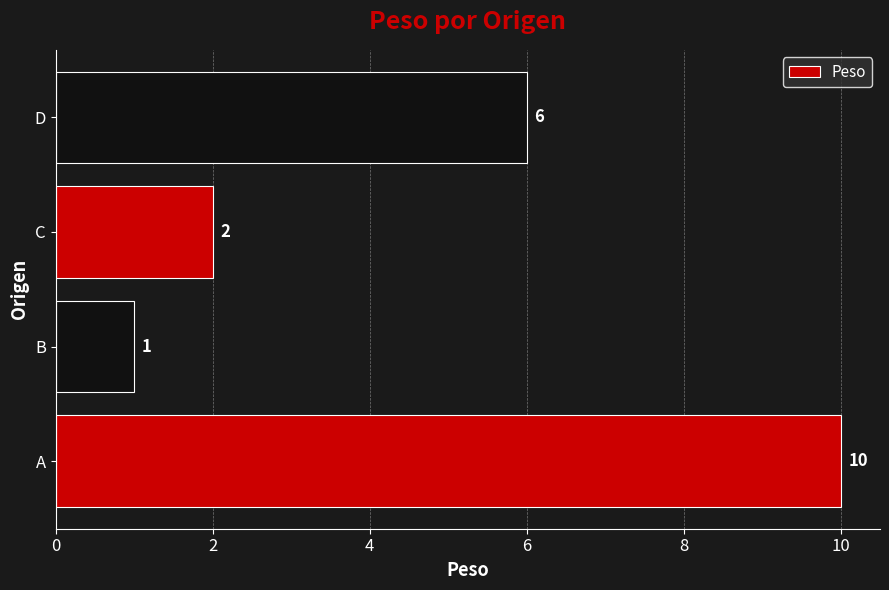

What is the change in value from B to D?

+5